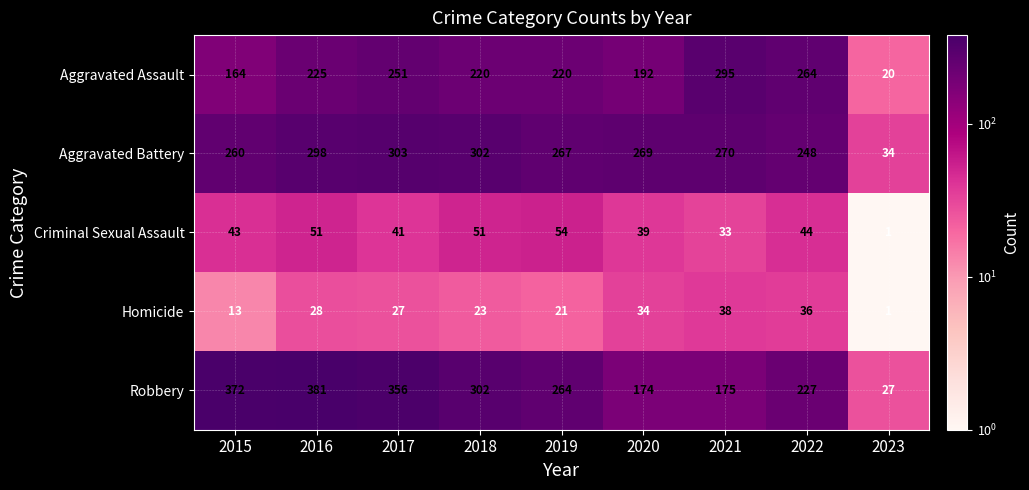

Is it true that Aggravated Assault equals 122 at 2020?

False